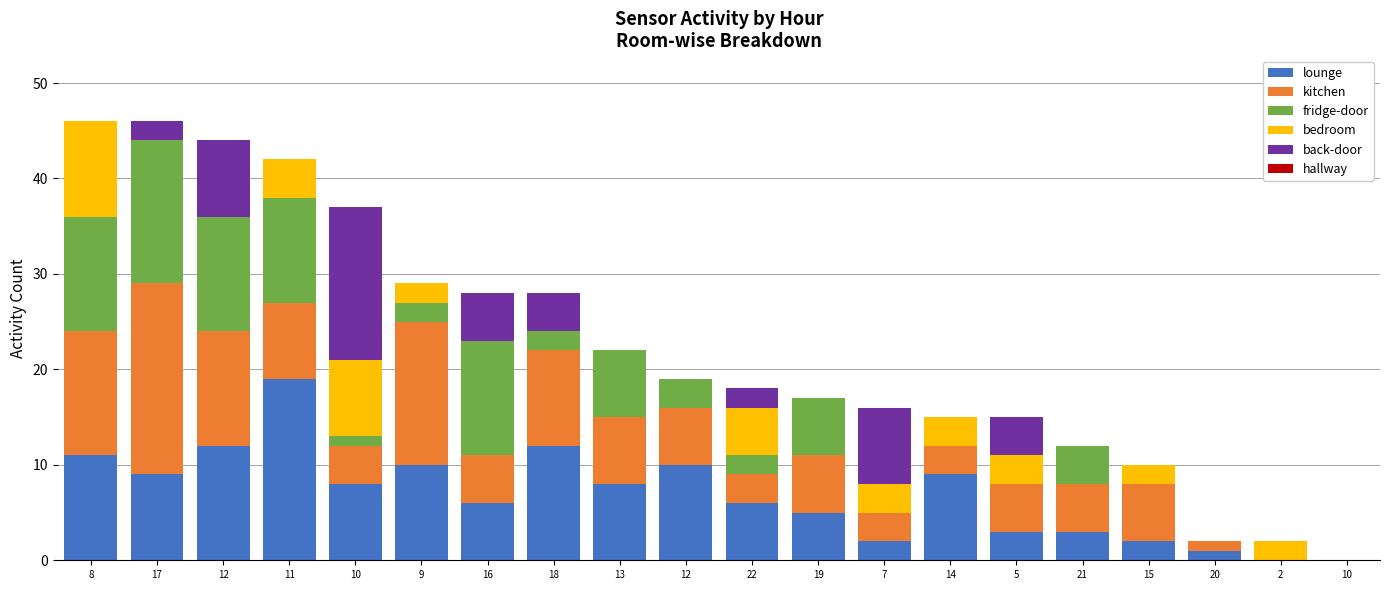

How many categories are shown in the chart?

20